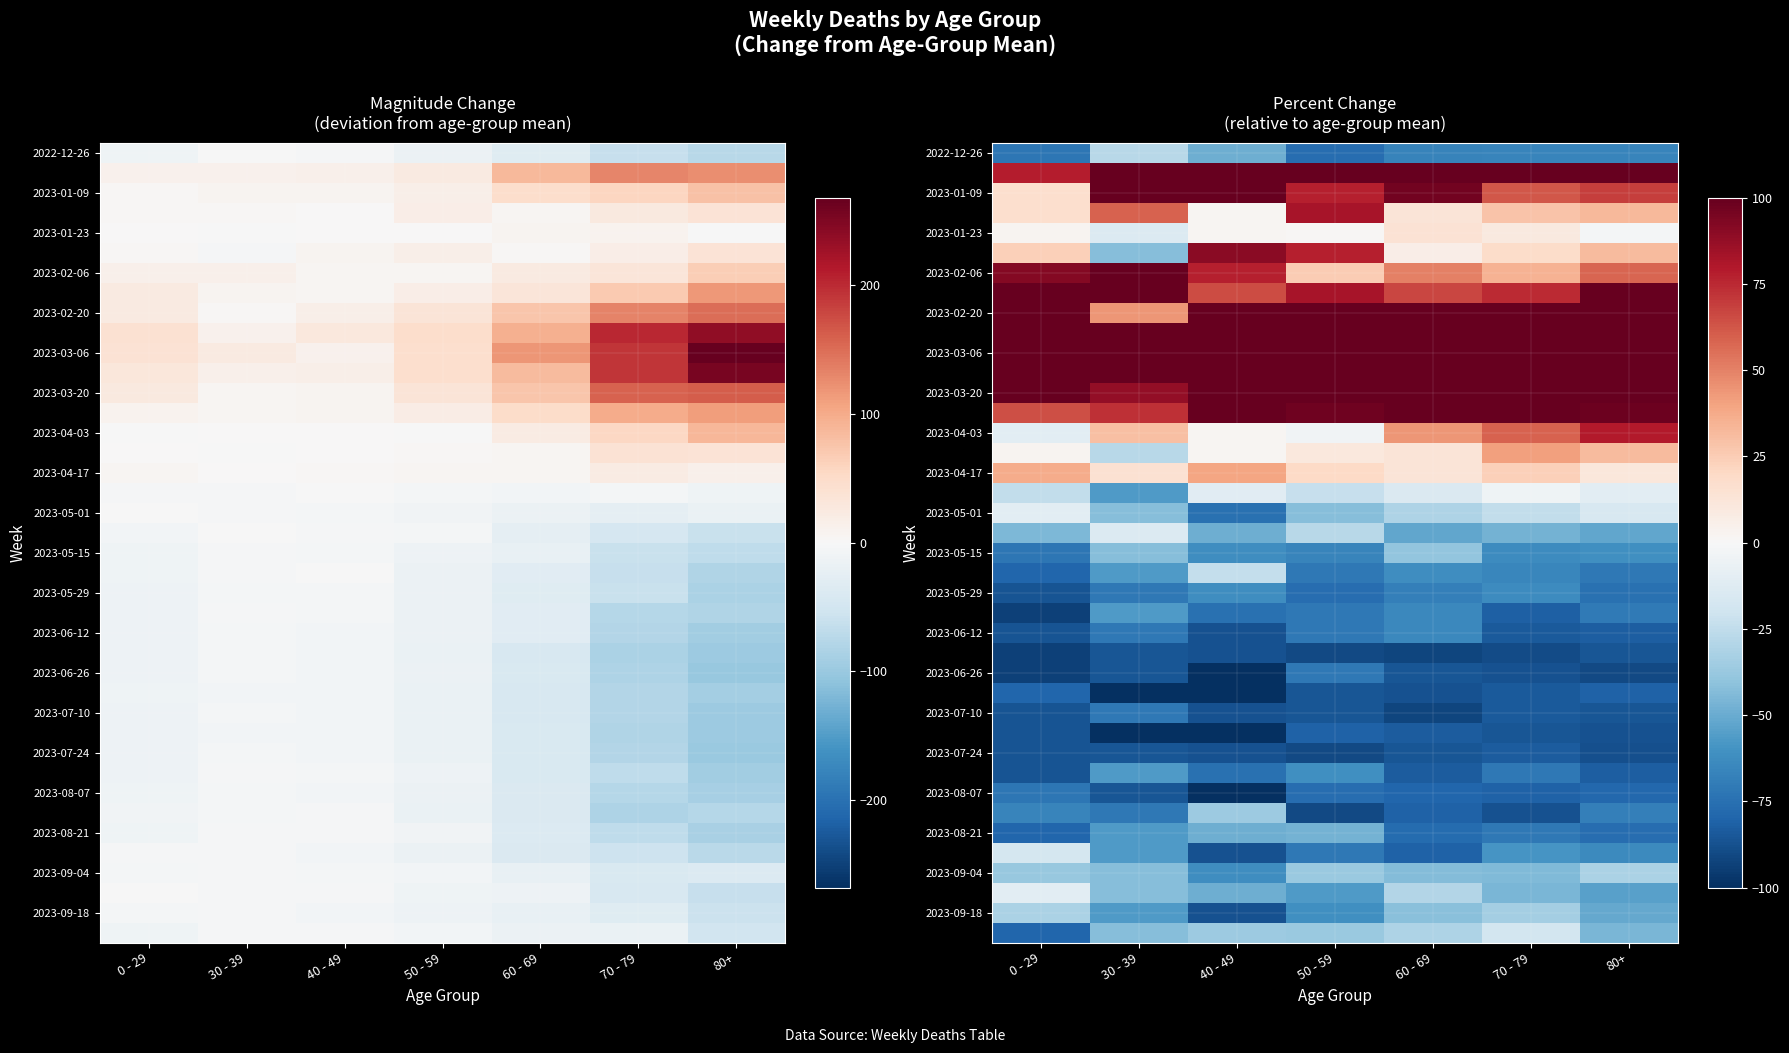

At how many categories does at least one series exceed -51?

7